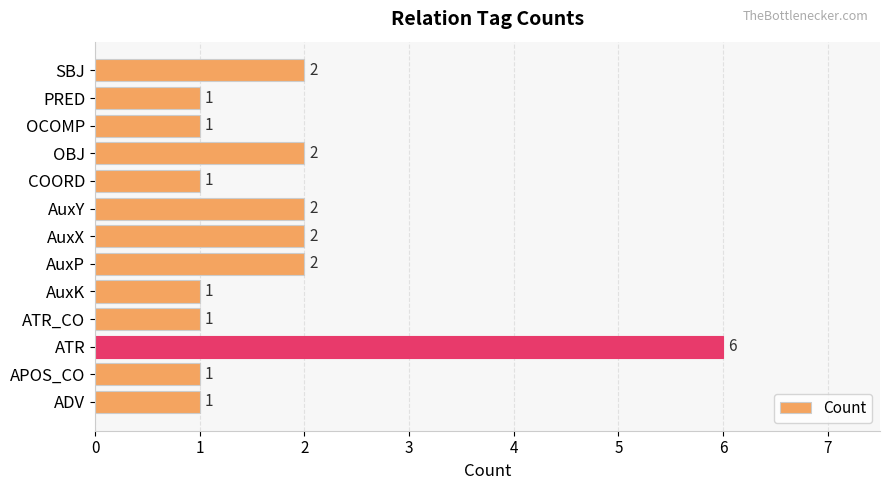

What is the greatest value displayed?

6